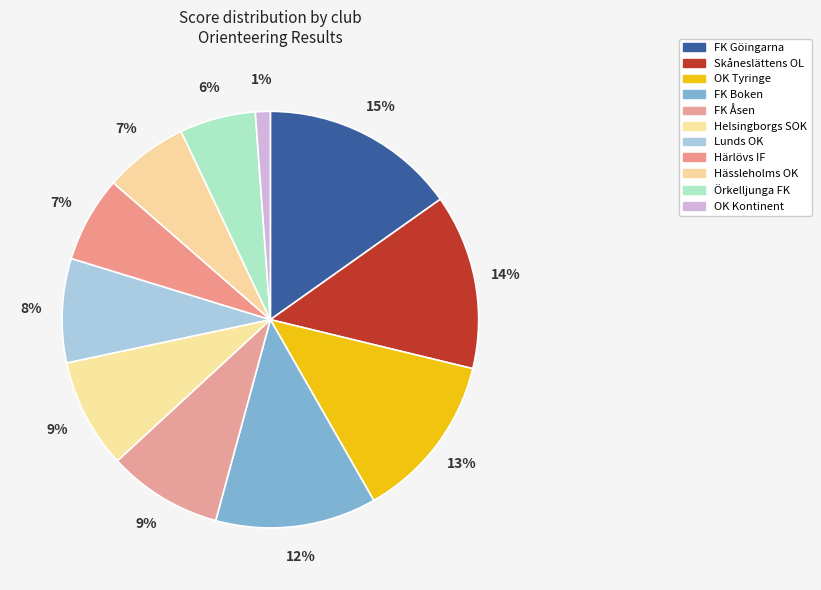

Count the number of slices in the pie.

11